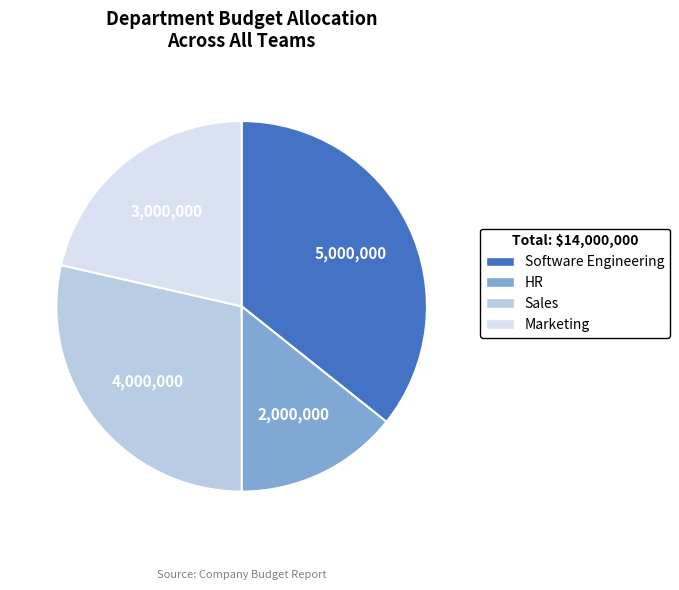

Do HR and Sales together represent more than half of the pie?

No